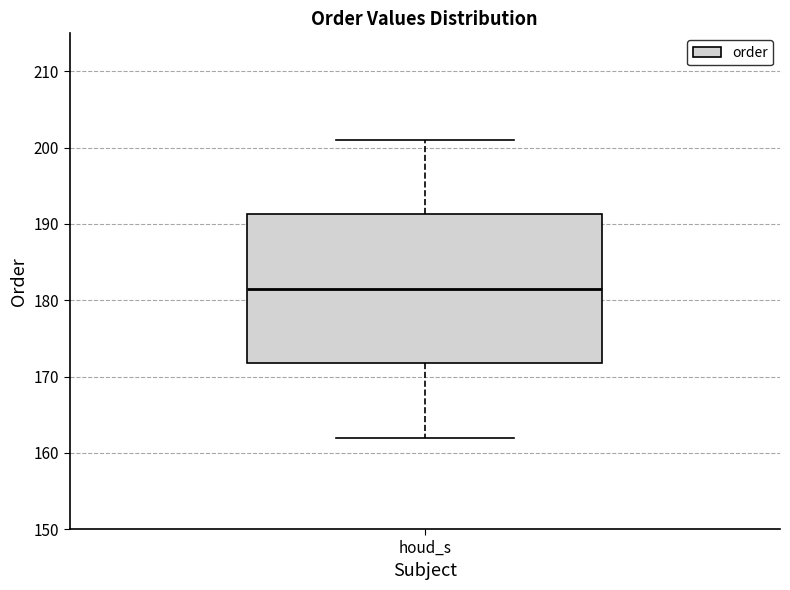

Where does the upper whisker of the box for houd_s end on the y-axis? The values are not printed on the chart, so give them approximately, as read against the axis.

201